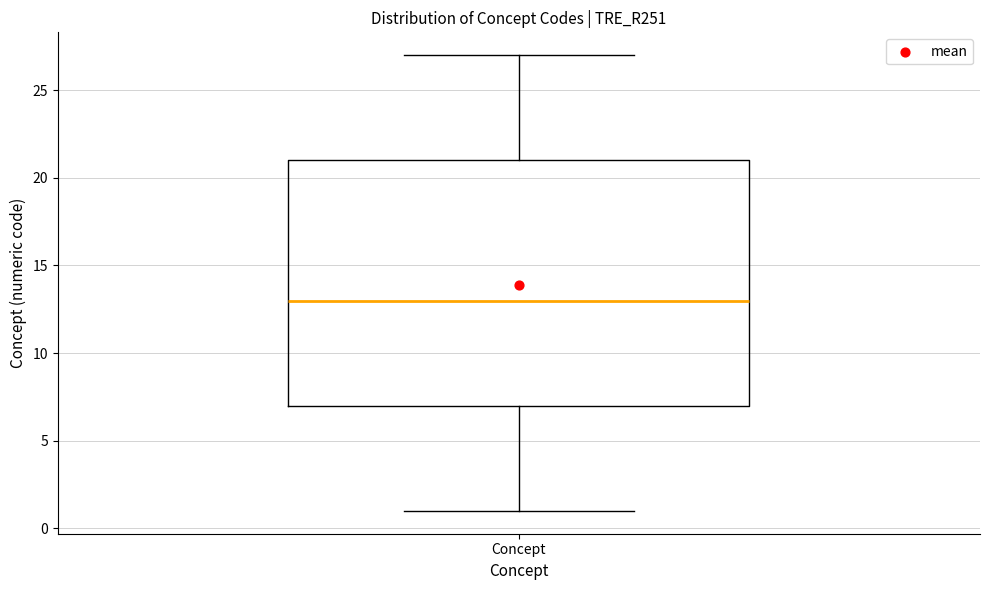

Read this box plot against the y-axis: the position of the median line, the range covered by the box, and the ends of both whiskers. The values are not printed on the chart, so give them approximately, as read against the axis.

median 13, box 7 to 21, whiskers 1 to 27